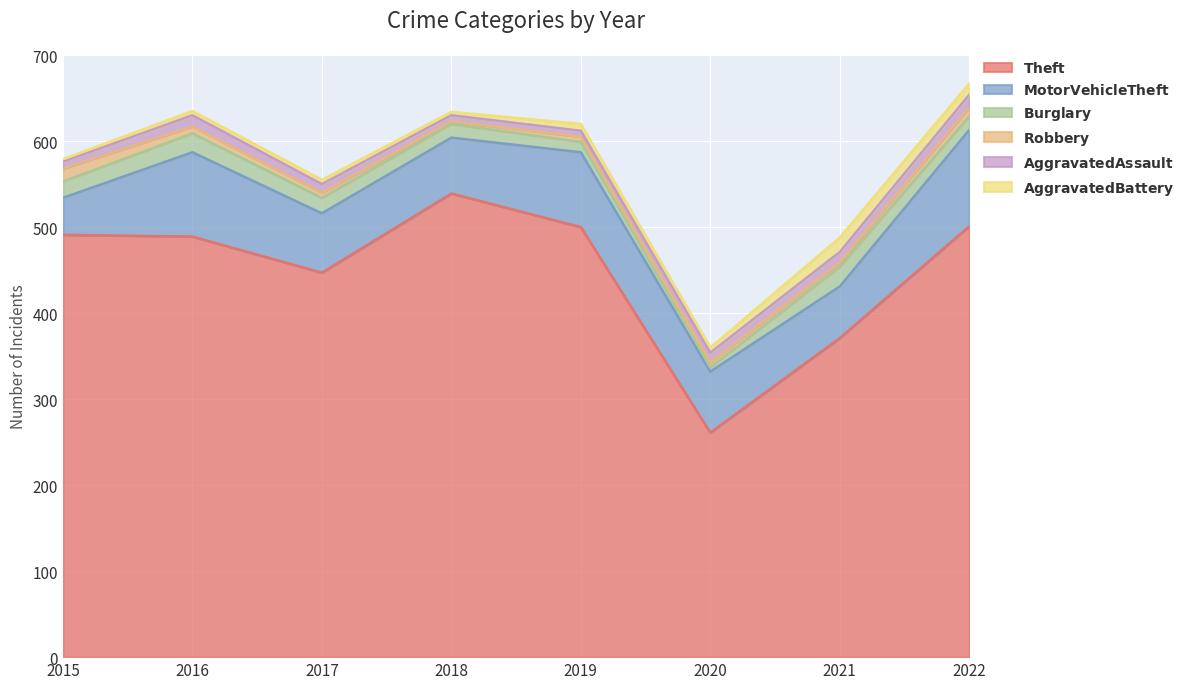

How many interior local valleys does the Motor Vehicle Theft series have?

2